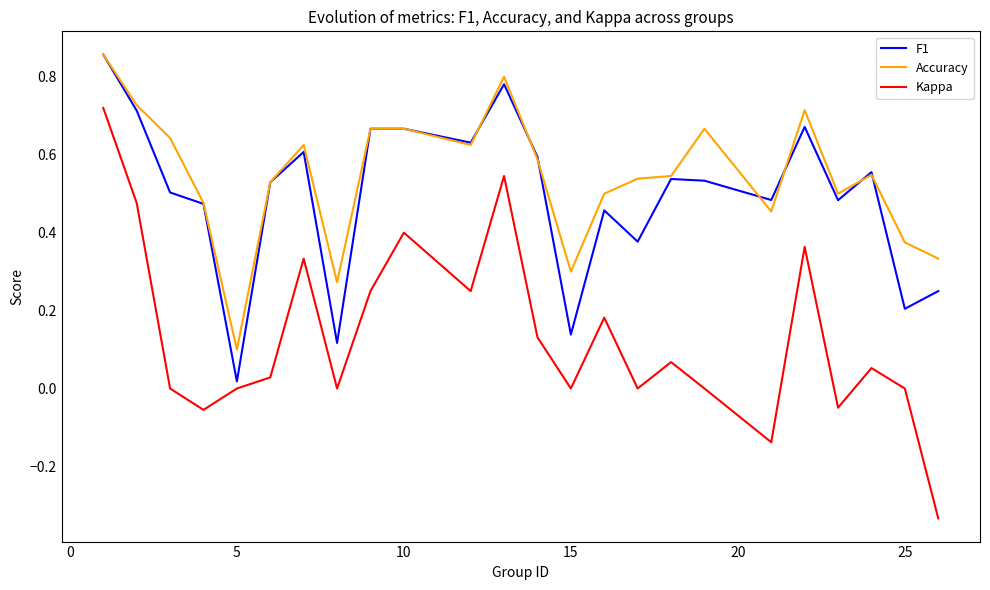

Which series has the largest range (max minus min)?

Kappa